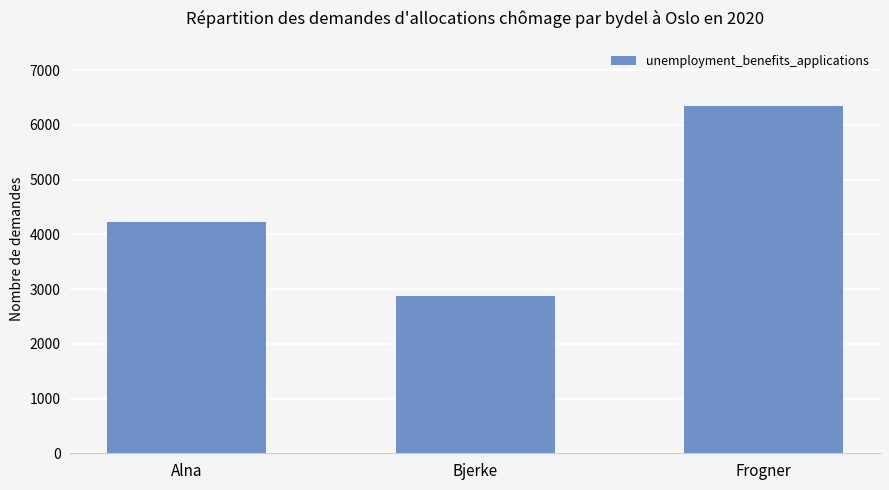

Rank the categories by value from lowest to highest.

Bjerke, Alna, Frogner